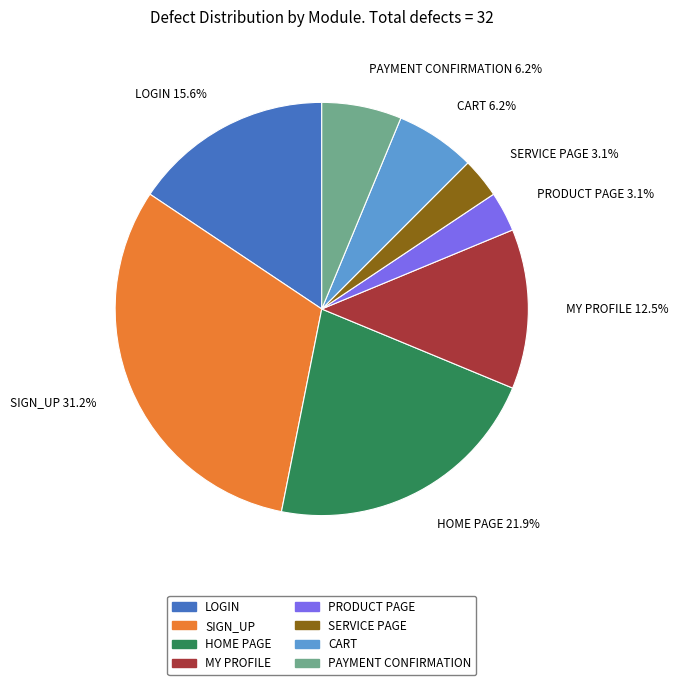

To the nearest percent, what is the combined percentage of SIGN_UP and LOGIN?

47%